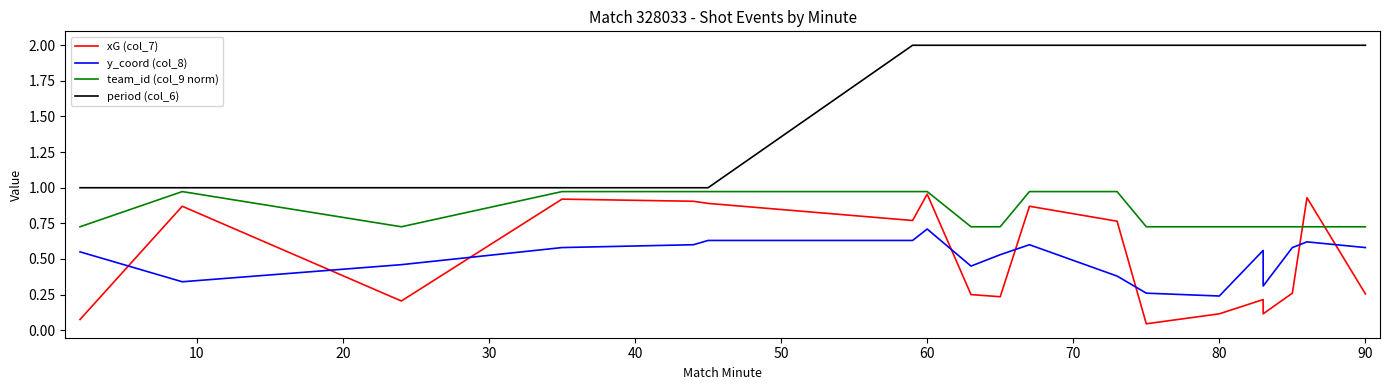

Reading right to left, list all the values displayed in this chart.

xG (col_7): 0.3	0.9	0.3	0.1	0.2	0.1	0.0	0.8	0.9	0.2	0.2	1.0	0.8	0.9	0.9	0.9	0.2	0.9	0.1
y_coord (col_8): 0.6	0.6	0.6	0.3	0.6	0.2	0.3	0.4	0.6	0.5	0.5	0.7	0.6	0.6	0.6	0.6	0.5	0.3	0.6
team_id (col_9 norm): 0.7	0.7	0.7	0.7	0.7	0.7	0.7	1.0	1.0	0.7	0.7	1.0	1.0	1.0	1.0	1.0	0.7	1.0	0.7
period (col_6): 2.0	2.0	2.0	2.0	2.0	2.0	2.0	2.0	2.0	2.0	2.0	2.0	2.0	1.0	1.0	1.0	1.0	1.0	1.0